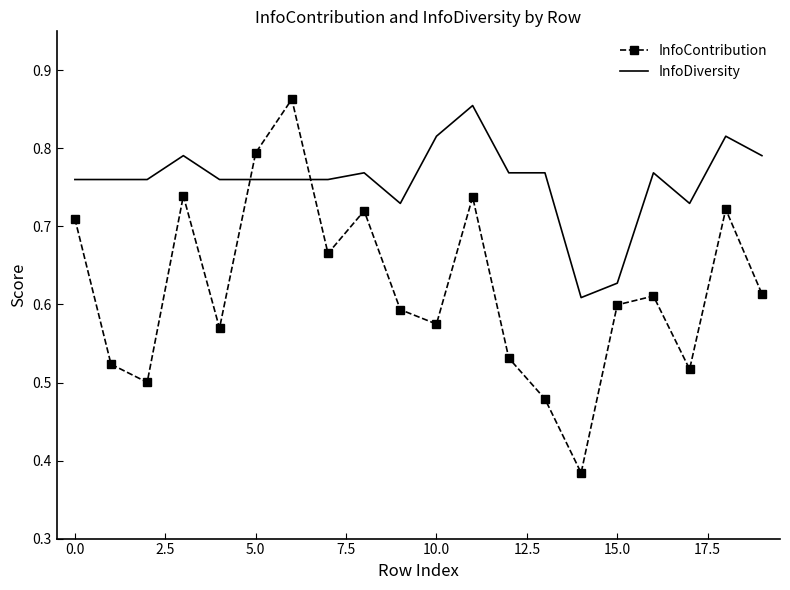

Which series has the widest spread of values?

InfoContribution